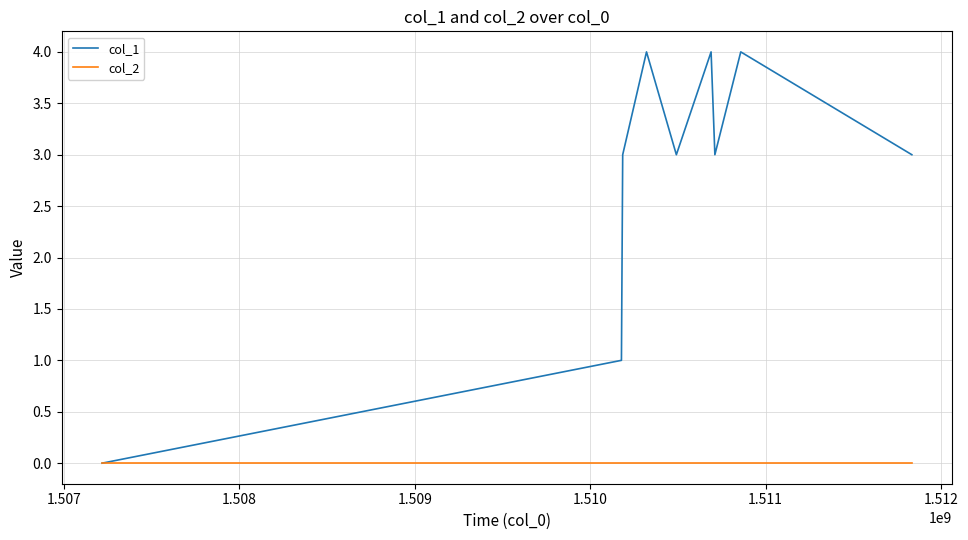

List the series in order of their overall mean, highest first.

col_1, col_2